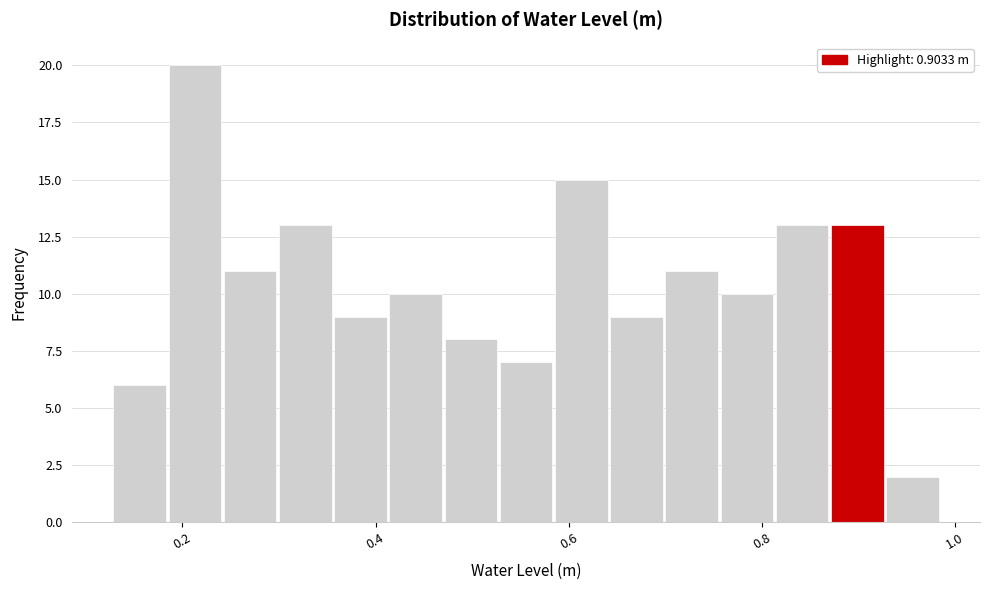

Read against the x-axis, roughly where is the centre of the tallest bar?

0.22